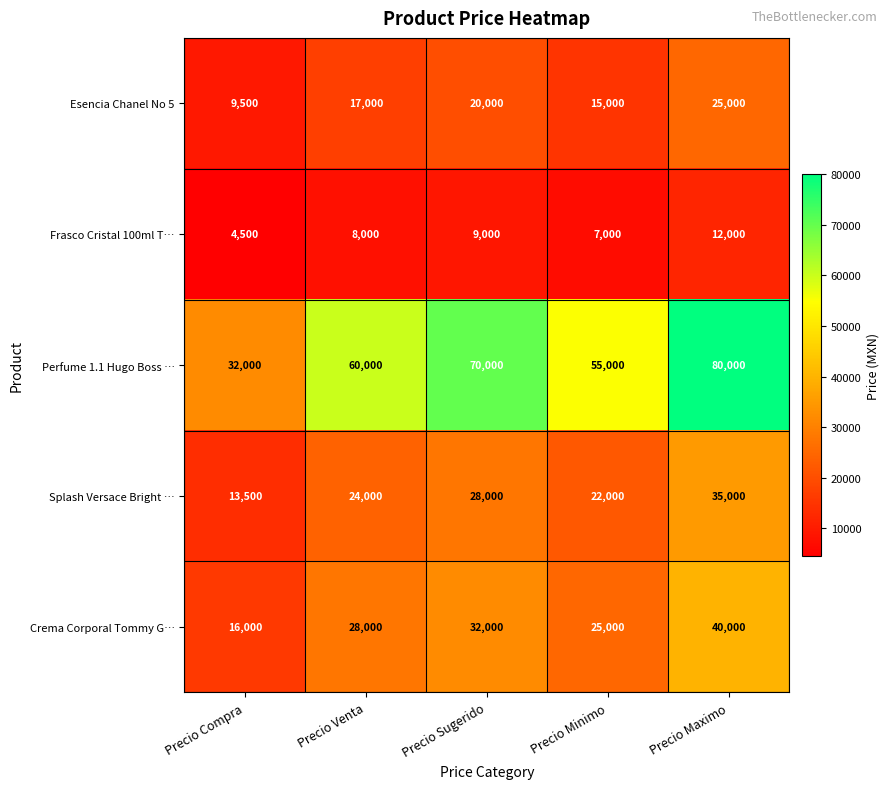

Reading left to right, extract all data points from this chart.

Esencia Chanel No 5: Precio Compra=9500	Precio Venta=17000	Precio Sugerido=20000	Precio Minimo=15000	Precio Maximo=25000
Frasco Cristal 100ml T…: Precio Compra=4500	Precio Venta=8000	Precio Sugerido=9000	Precio Minimo=7000	Precio Maximo=12000
Perfume 1.1 Hugo Boss …: Precio Compra=32000	Precio Venta=60000	Precio Sugerido=70000	Precio Minimo=55000	Precio Maximo=80000
Splash Versace Bright …: Precio Compra=13500	Precio Venta=24000	Precio Sugerido=28000	Precio Minimo=22000	Precio Maximo=35000
Crema Corporal Tommy G…: Precio Compra=16000	Precio Venta=28000	Precio Sugerido=32000	Precio Minimo=25000	Precio Maximo=40000